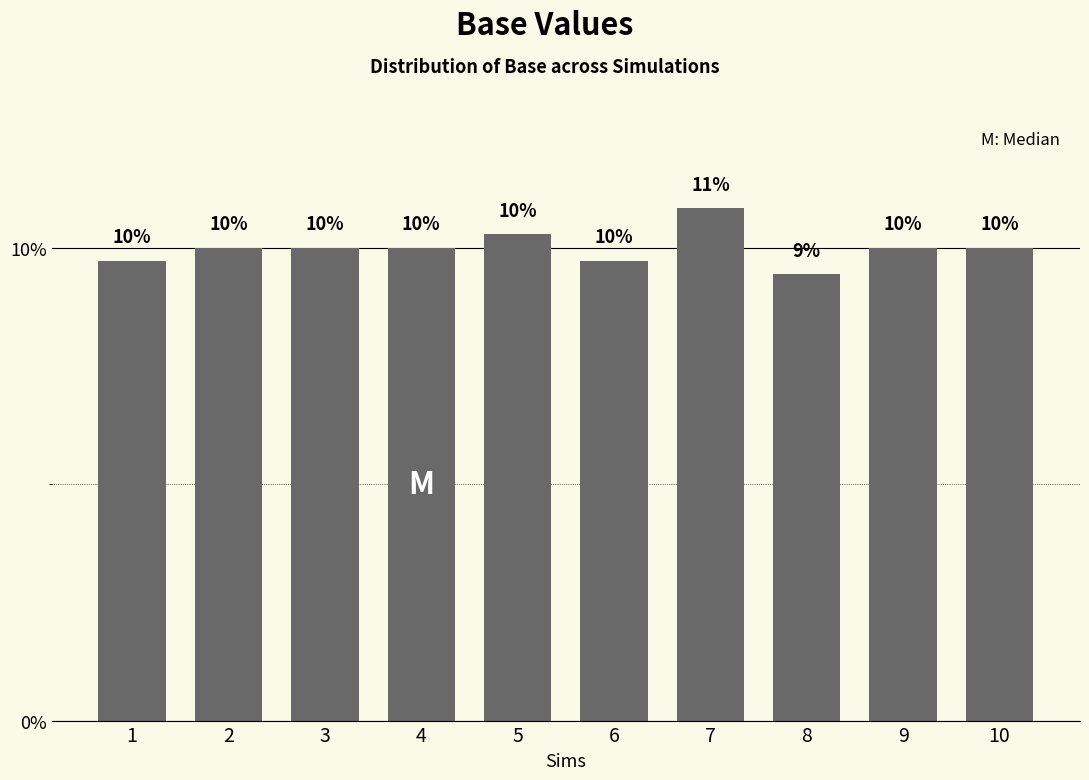

Between 7 and 4, which is larger?

7